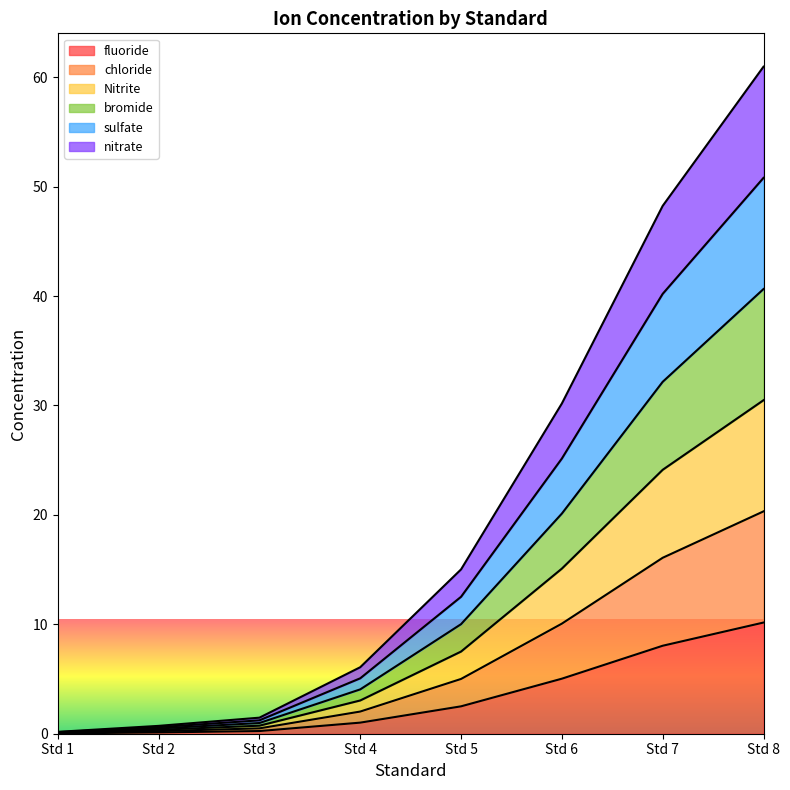

True or false: fluoride and bromide intersect in this chart.

False